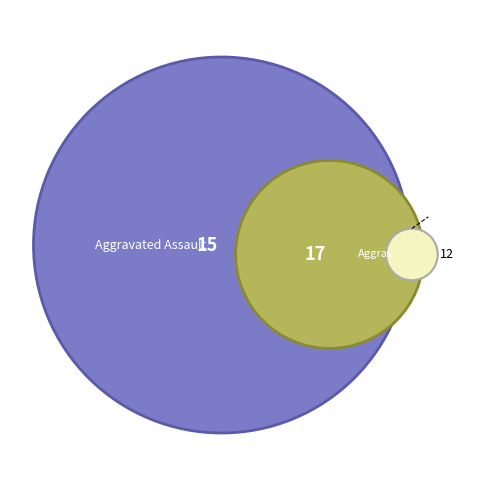

How much of the chart is everything except Homicide?

98.6%